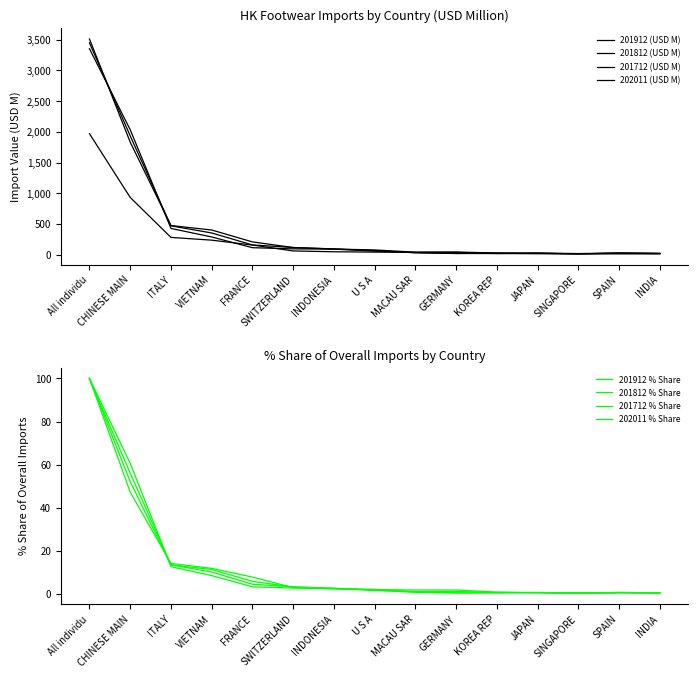

Reading left to right, what are all the values shown in this chart?

201912 (USD M): All individu=3513.1	CHINESE MAIN=1832.3	ITALY=473.3	VIETNAM=400.1	FRANCE=206.6	SWITZERLAND=114.9	INDONESIA=89.9	U S A=75.5	MACAU SAR=39.3	GERMANY=41.0	KOREA REP=26.6	JAPAN=20.4	SINGAPORE=11.9	SPAIN=21.8	INDIA=16.6
201812 (USD M): All individu=3450.1	CHINESE MAIN=1934.2	ITALY=468.0	VIETNAM=352.0	FRANCE=157.1	SWITZERLAND=114.6	INDONESIA=92.4	U S A=63.9	MACAU SAR=29.5	GERMANY=17.9	KOREA REP=22.7	JAPAN=22.8	SINGAPORE=10.9	SPAIN=24.9	INDIA=19.5
201712 (USD M): All individu=3355.3	CHINESE MAIN=2034.6	ITALY=426.1	VIETNAM=286.9	FRANCE=112.0	SWITZERLAND=93.0	INDONESIA=88.5	U S A=56.2	MACAU SAR=31.3	GERMANY=17.8	KOREA REP=16.3	JAPAN=24.7	SINGAPORE=16.2	SPAIN=25.0	INDIA=18.5
202011 (USD M): All individu=1970.0	CHINESE MAIN=931.3	ITALY=279.8	VIETNAM=234.8	FRANCE=154.9	SWITZERLAND=58.9	INDONESIA=45.7	U S A=39.8	MACAU SAR=37.1	GERMANY=36.8	KOREA REP=17.6	JAPAN=13.3	SINGAPORE=11.9	SPAIN=10.9	INDIA=10.9